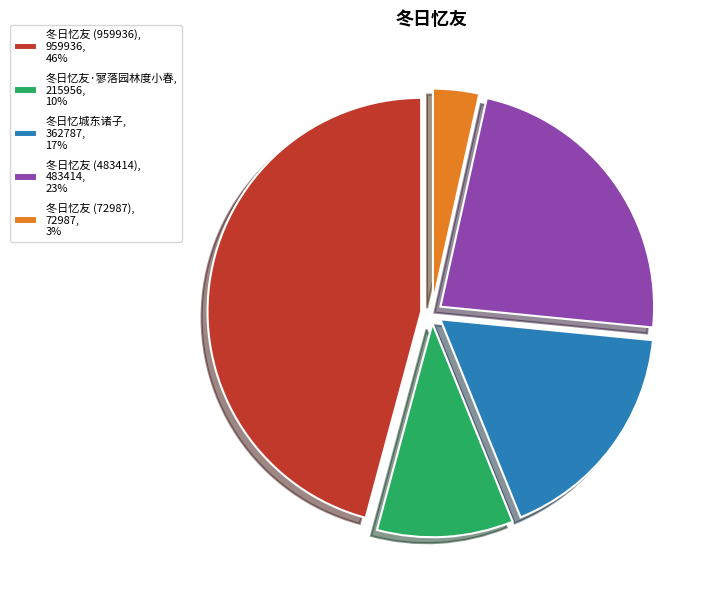

How many segments does this pie chart have?

5